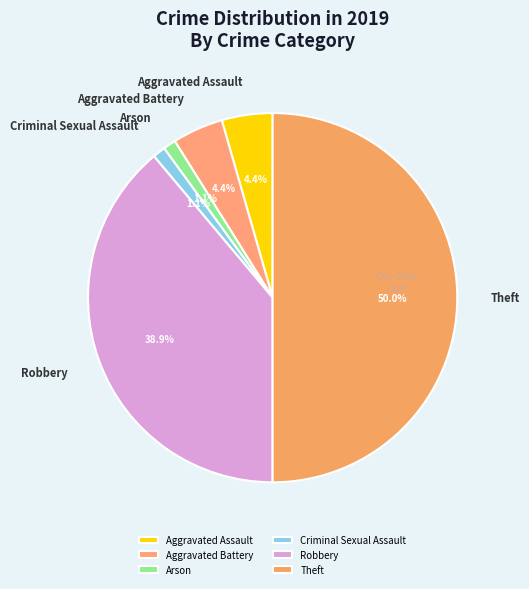

Do Criminal Sexual Assault and Arson together represent more than half of the pie?

No